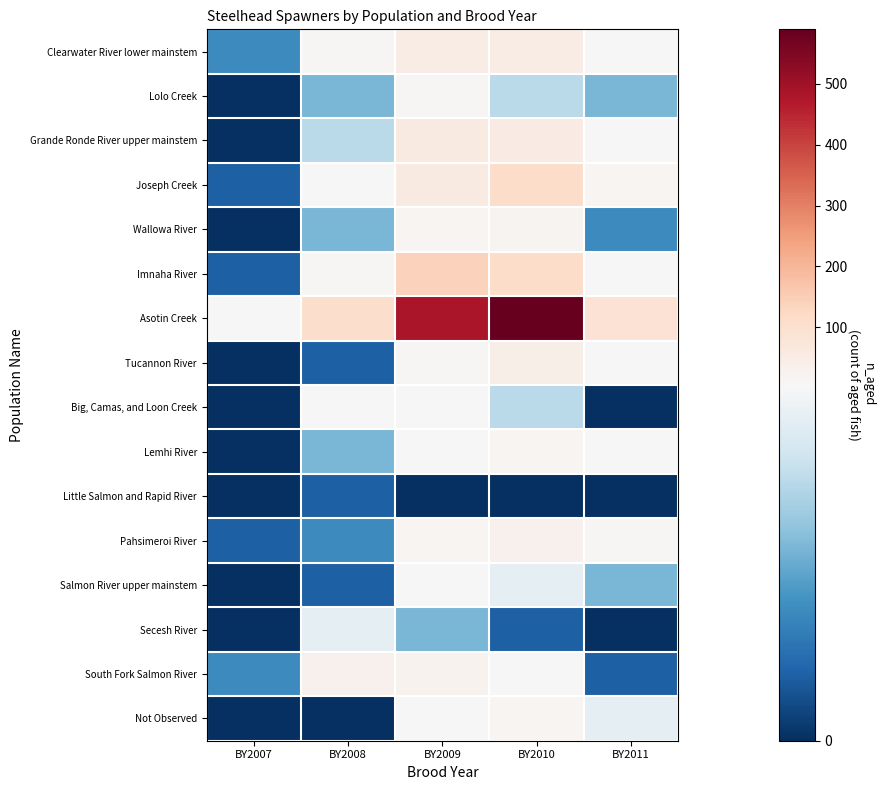

At BY2007, list the series in order from smallest to largest.

Lolo Creek, Grande Ronde River upper mainstem, Wallowa River, Tucannon River, Big, Camas, and Loon Creek, Lemhi River, Little Salmon and Rapid River, Salmon River upper mainstem, Secesh River, Not Observed, Joseph Creek, Imnaha River, Pahsimeroi River, Clearwater River lower mainstem, South Fork Salmon River, Asotin Creek